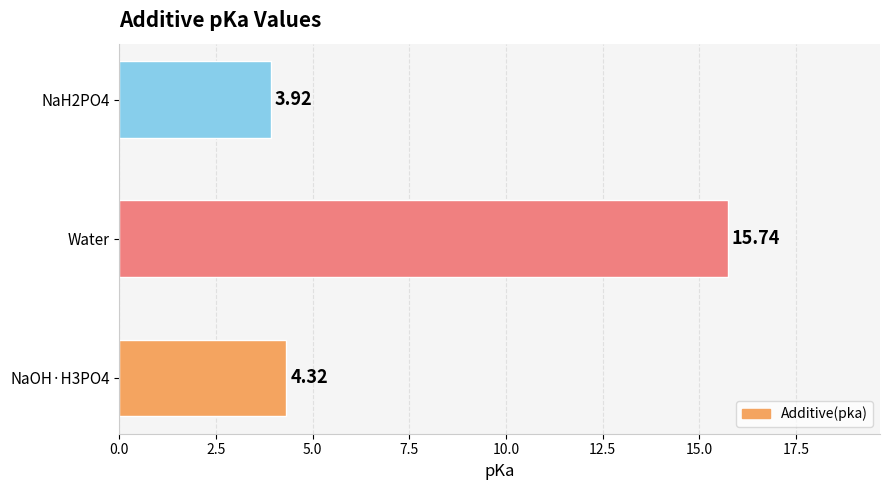

Between NaOH·H3PO4 and NaH2PO4, which is larger?

NaOH·H3PO4